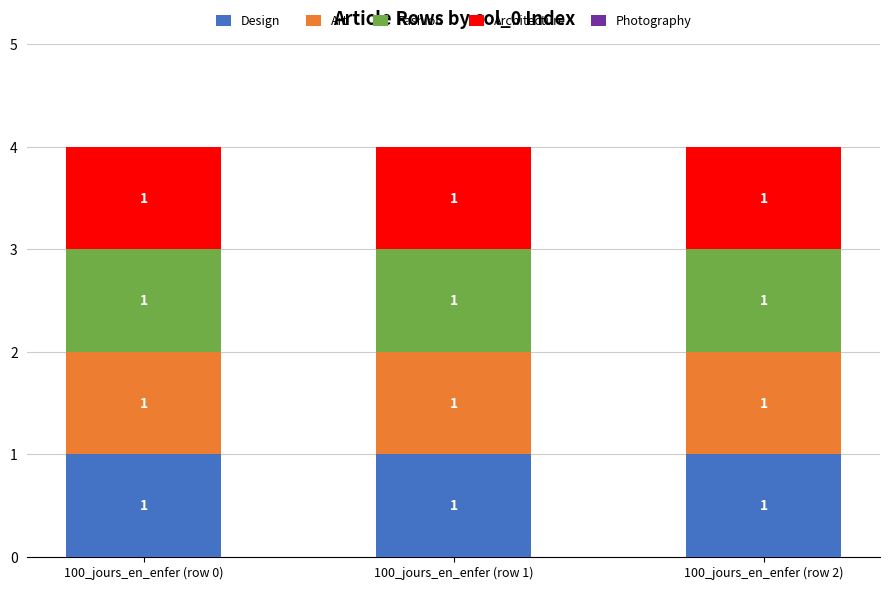

Rank the categories by Design value from highest to lowest.

100_jours_en_enfer (row 0), 100_jours_en_enfer (row 1), 100_jours_en_enfer (row 2)